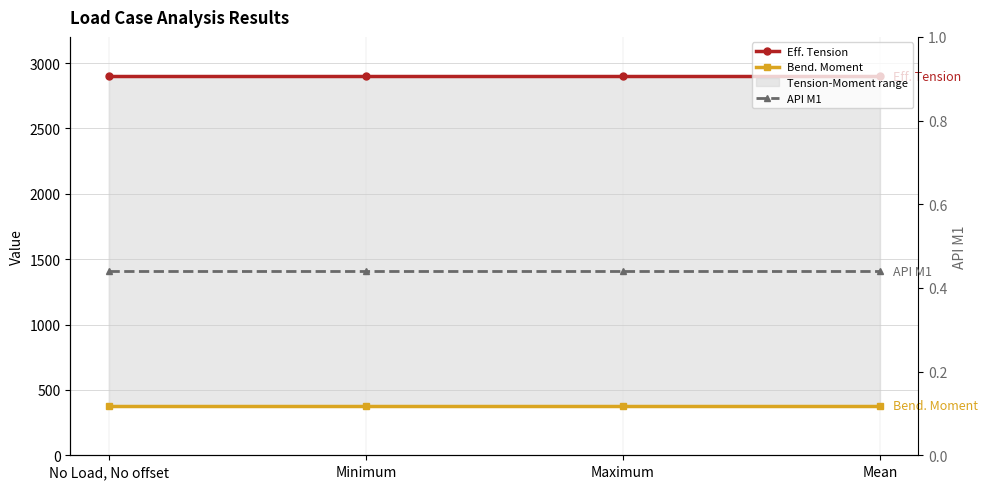

List the series in order of their peak value, lowest first.

API M1, Bend. Moment, Eff. Tension